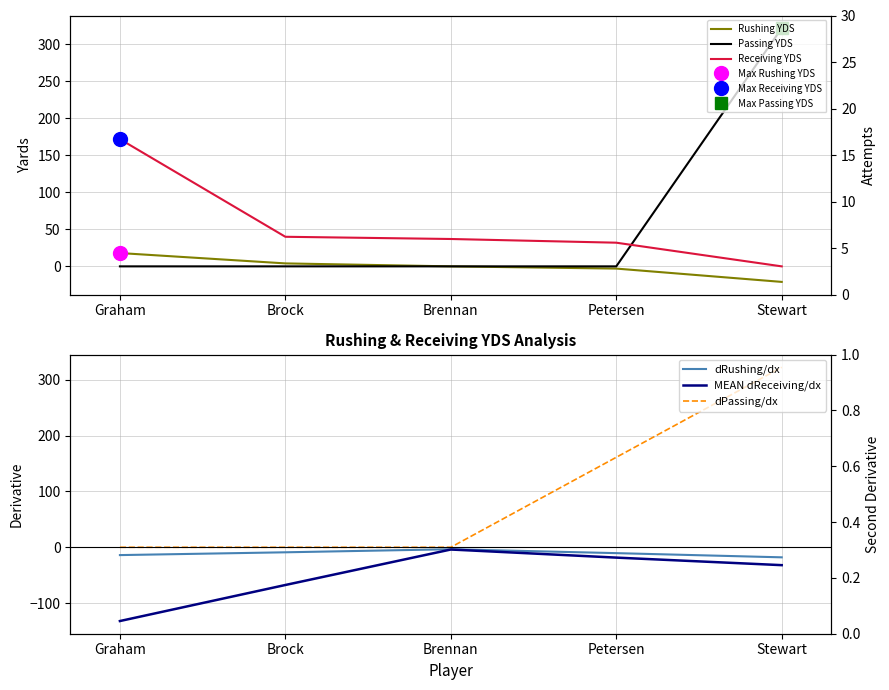

What position from the left is Brennan?

3